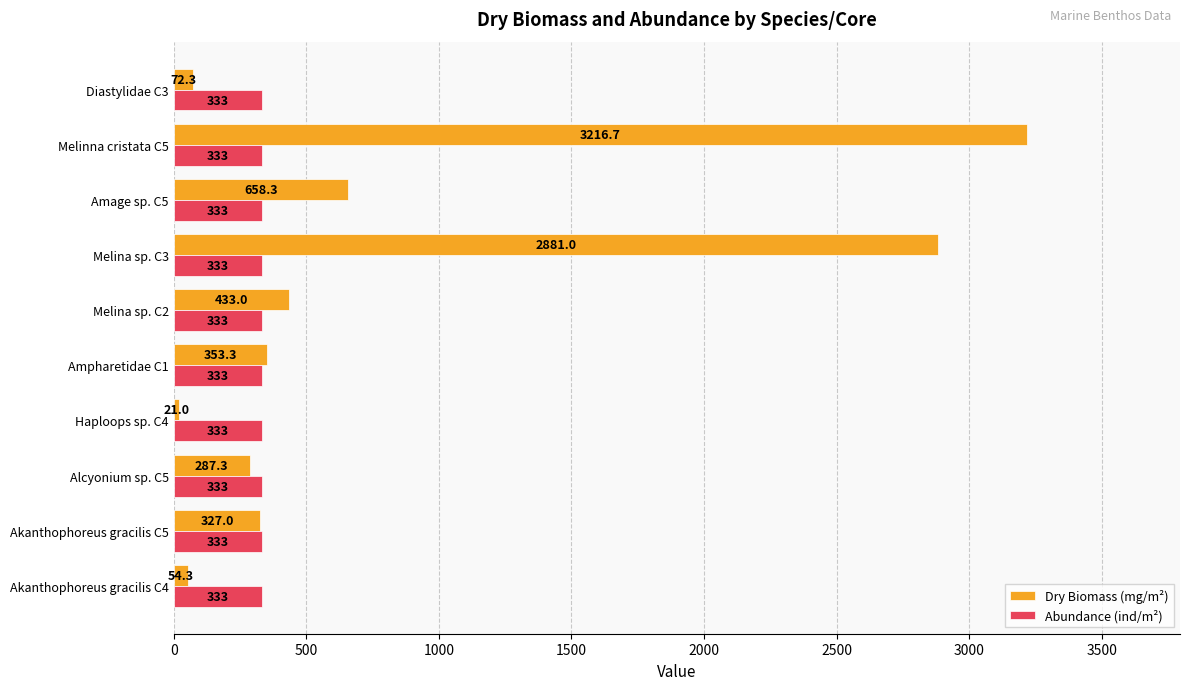

How many categories are shown in the chart?

10